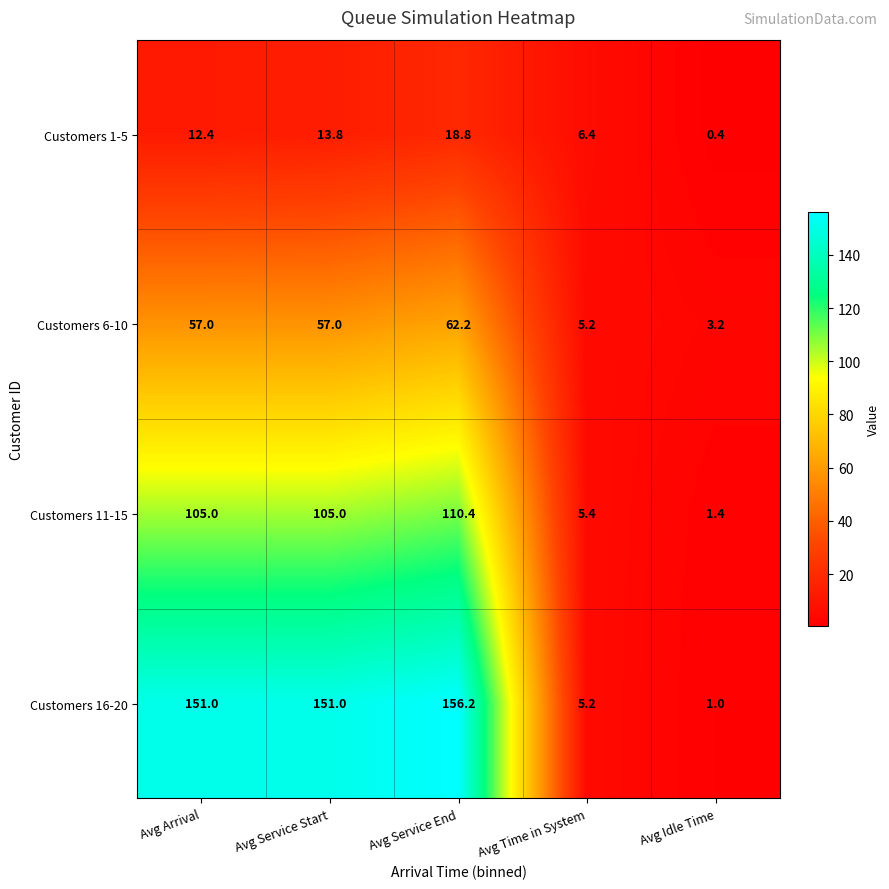

List the series in order of their overall mean, lowest first.

Customers 1-5, Customers 6-10, Customers 11-15, Customers 16-20